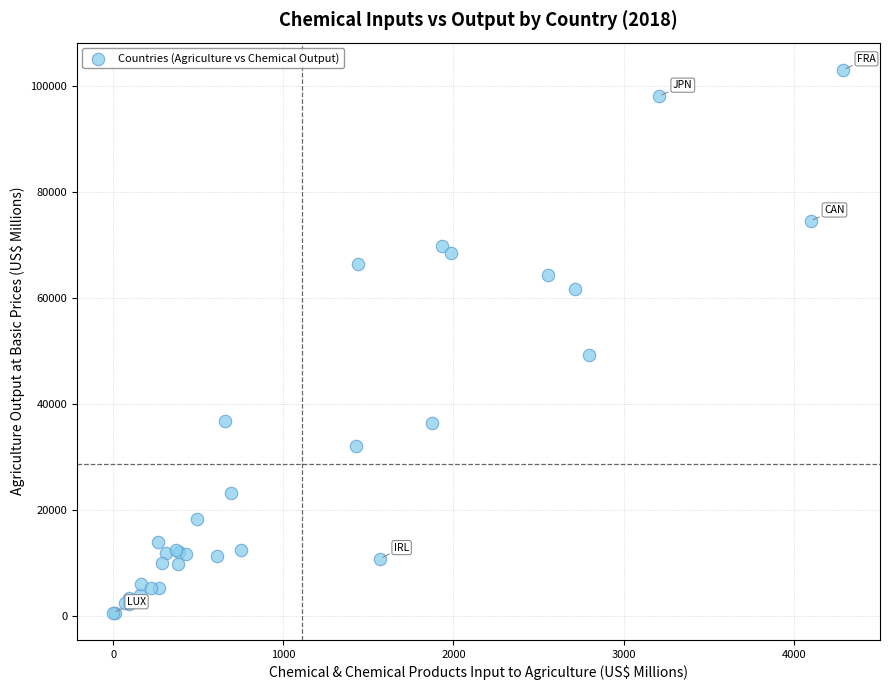

What Y value in the scatter plot is closest to 51846?

49280.8